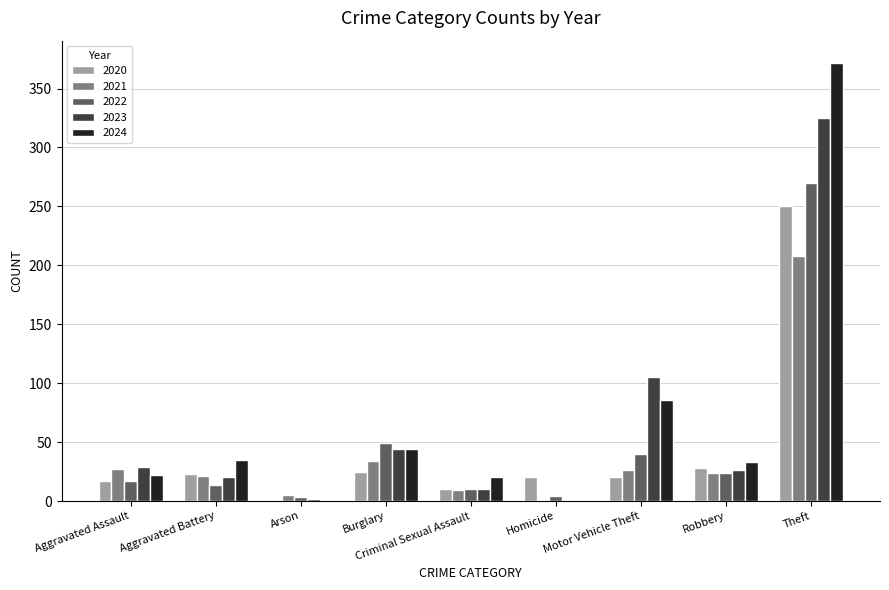

Which series changed the most between Aggravated Battery and Motor Vehicle Theft?

2023